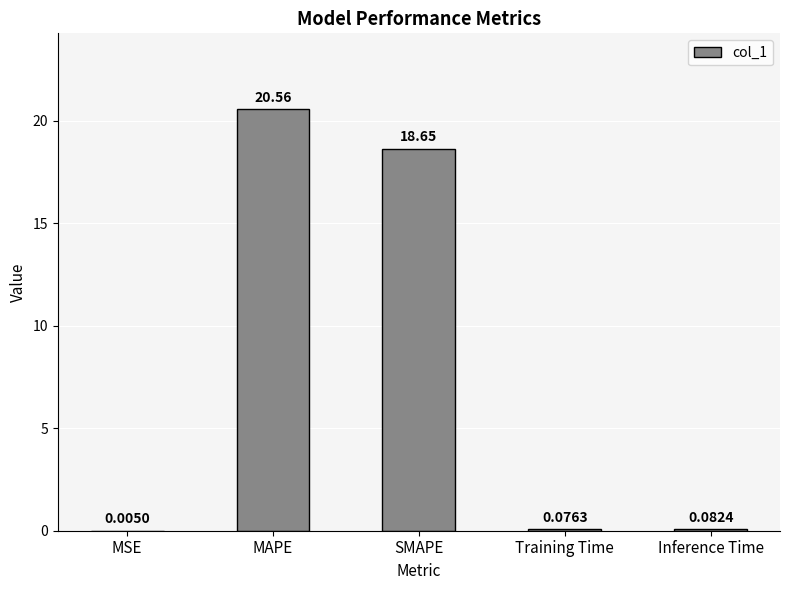

At which label is the value closest to 10?

SMAPE